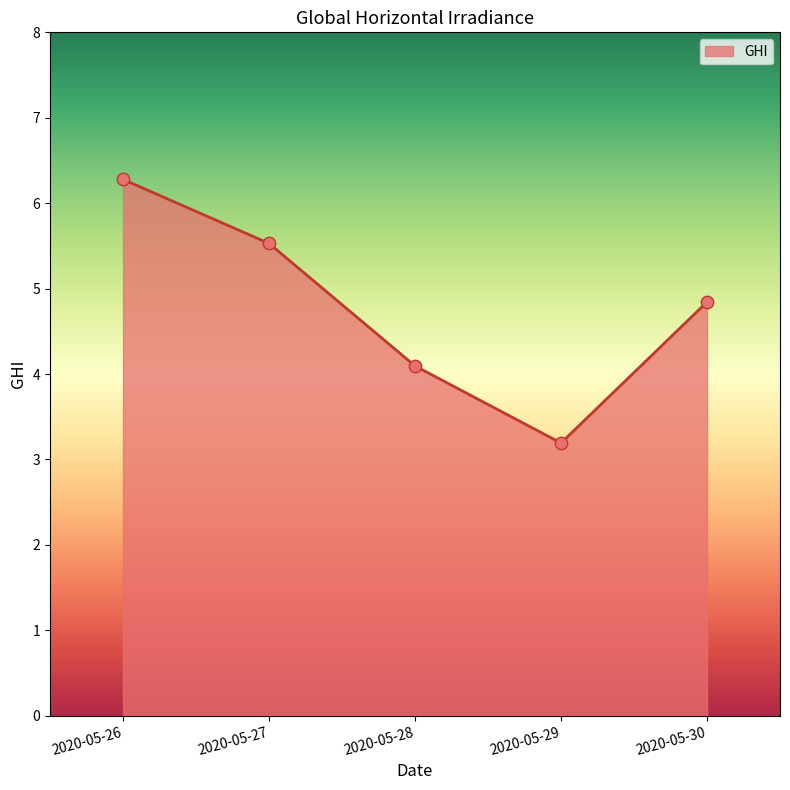

Which has a higher value, 2020-05-26 or 2020-05-29?

2020-05-26